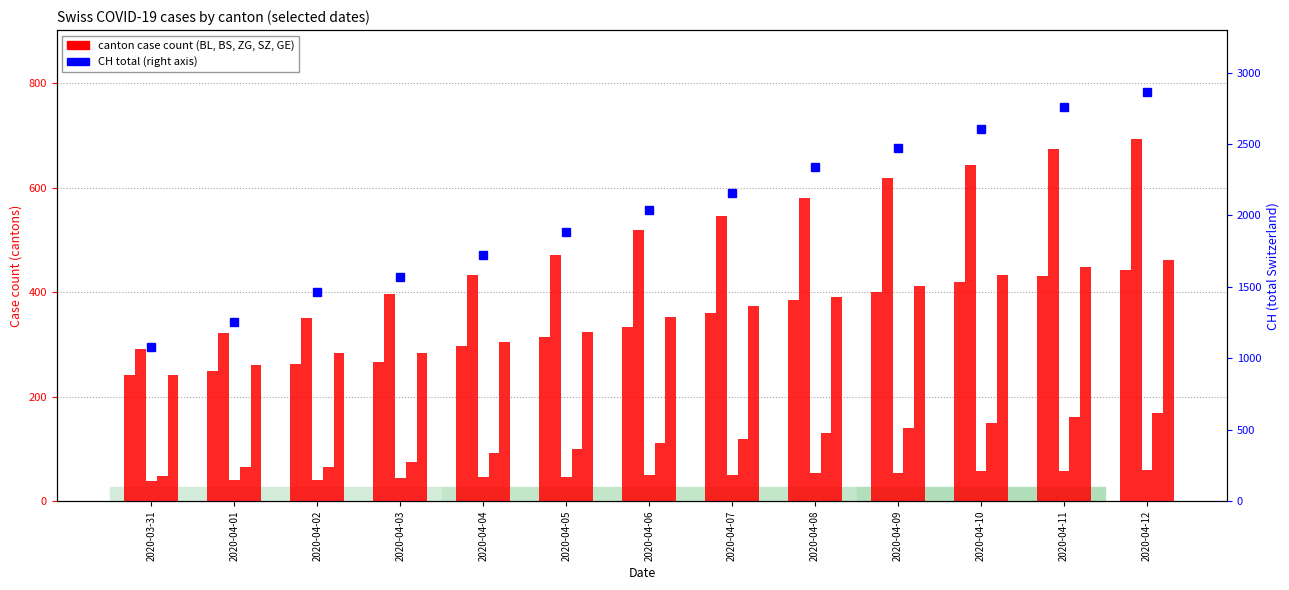

True or false: CH has a value of 2606 at 2020-04-10.

True